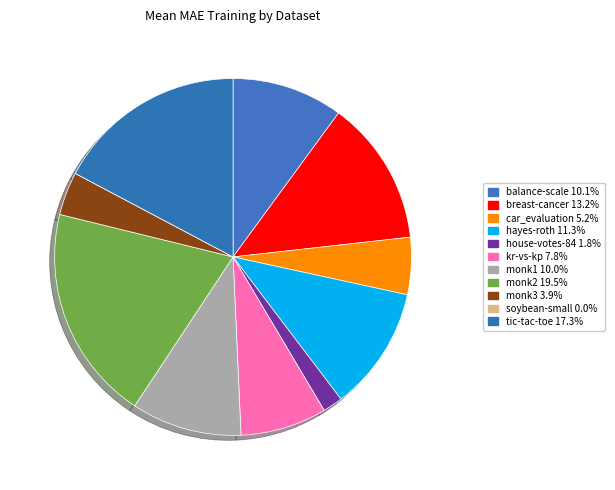

How many slices are in this pie chart?

11